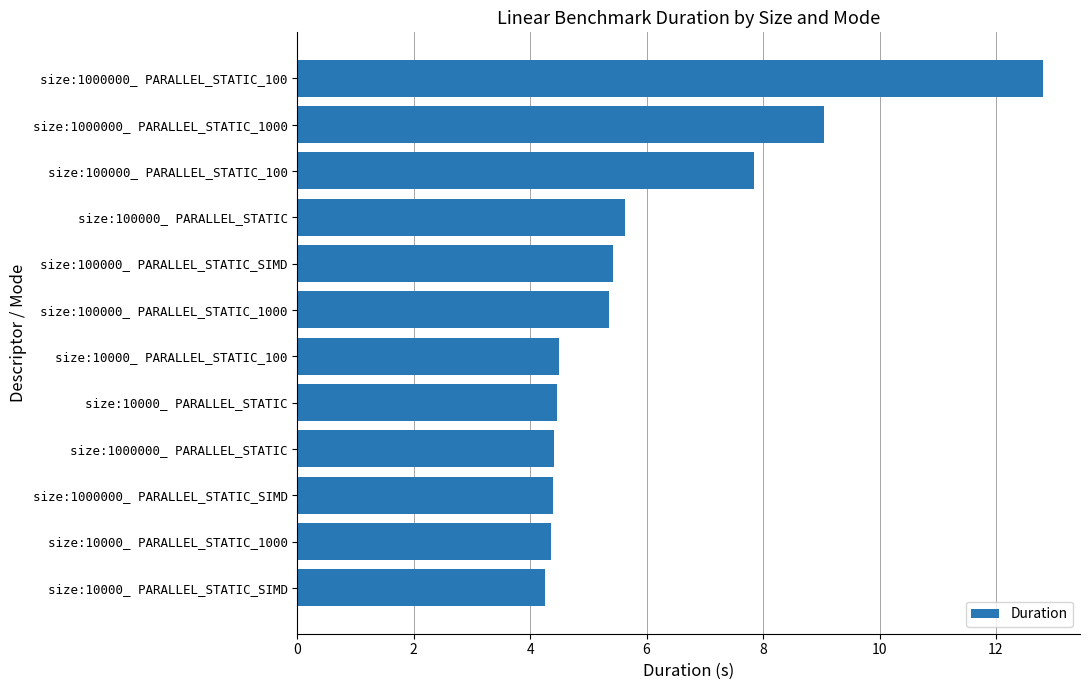

What is the change in value from size:100000_ PARALLEL_STATIC to size:1000000_ PARALLEL_STATIC_100?

+7.2